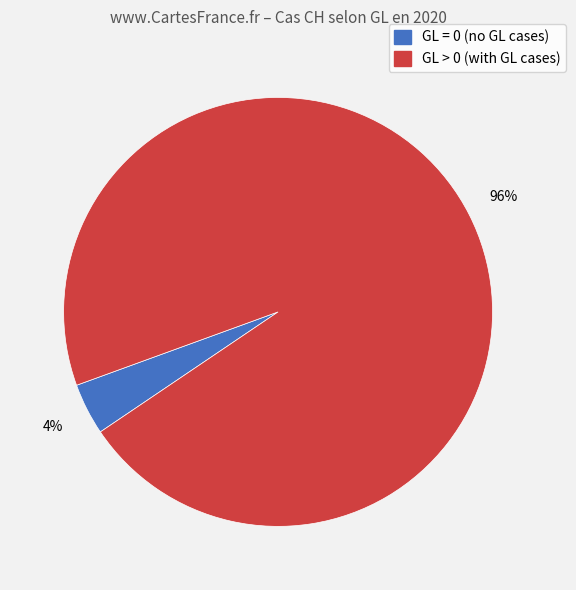

To the nearest percent, what is the difference between the largest and smallest slice percentages?

92%